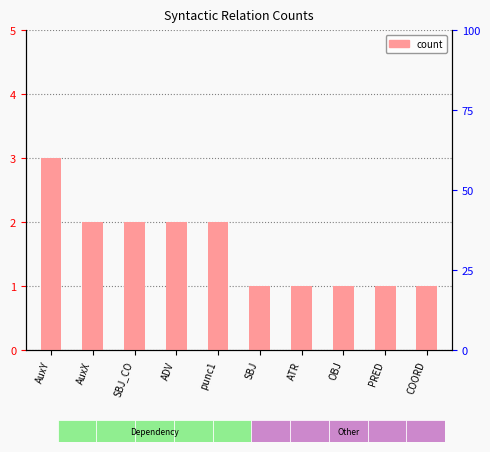

Rank the categories by value from highest to lowest.

AuxY, AuxX, SBJ_CO, ADV, punc1, SBJ, ATR, OBJ, PRED, COORD